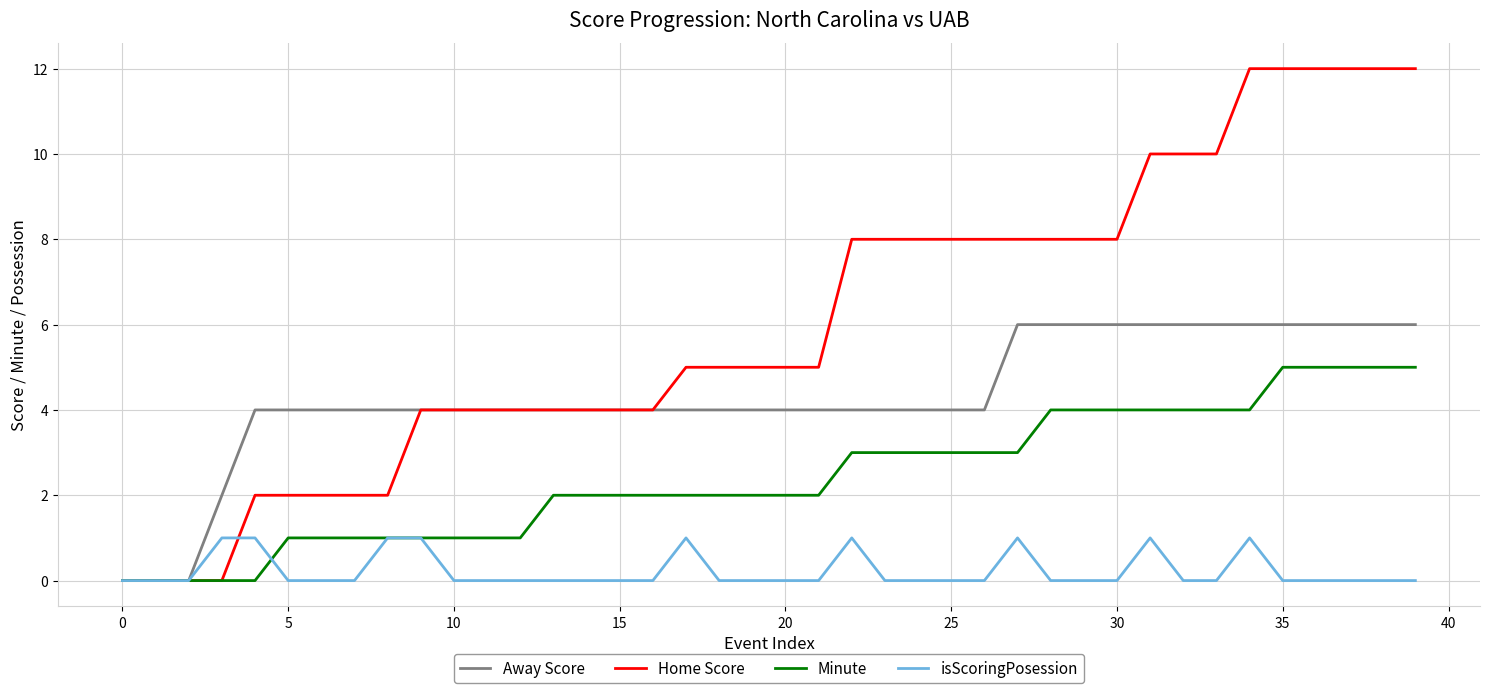

Which series has the widest spread of values?

Home Score